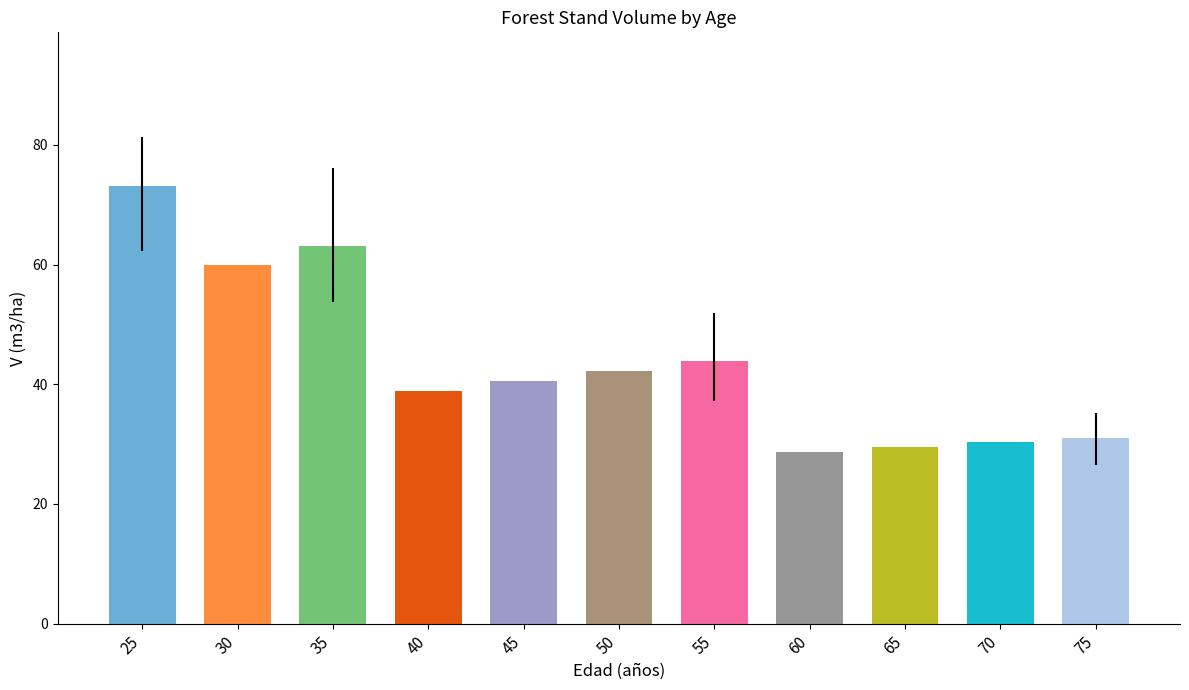

Which category has the highest value across all series?

25